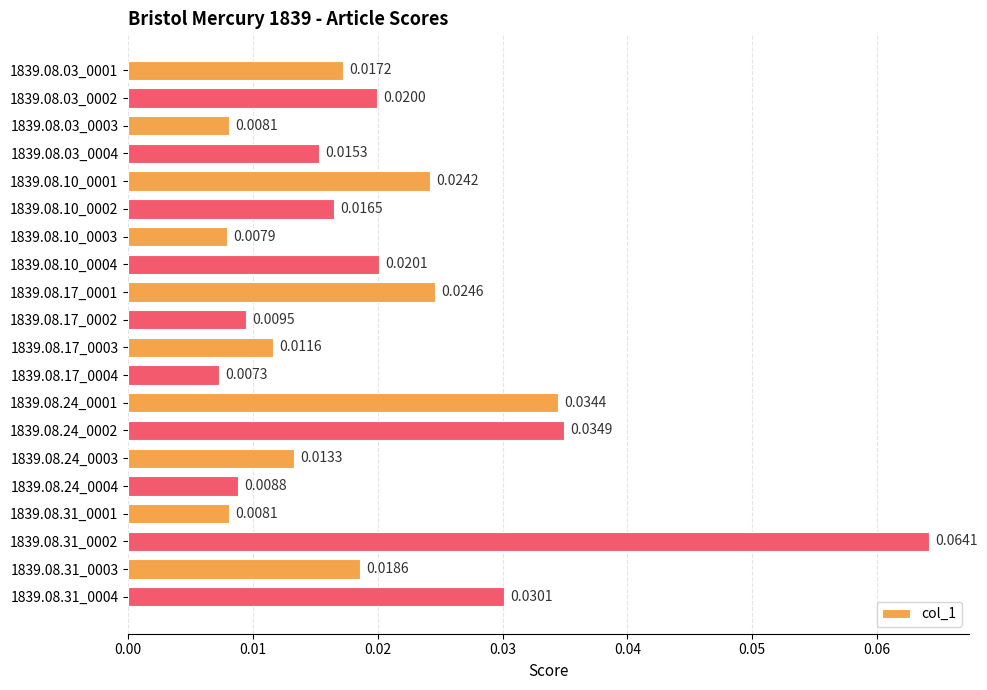

Between 1839.08.17_0003 and 1839.08.10_0002, which is larger?

1839.08.10_0002